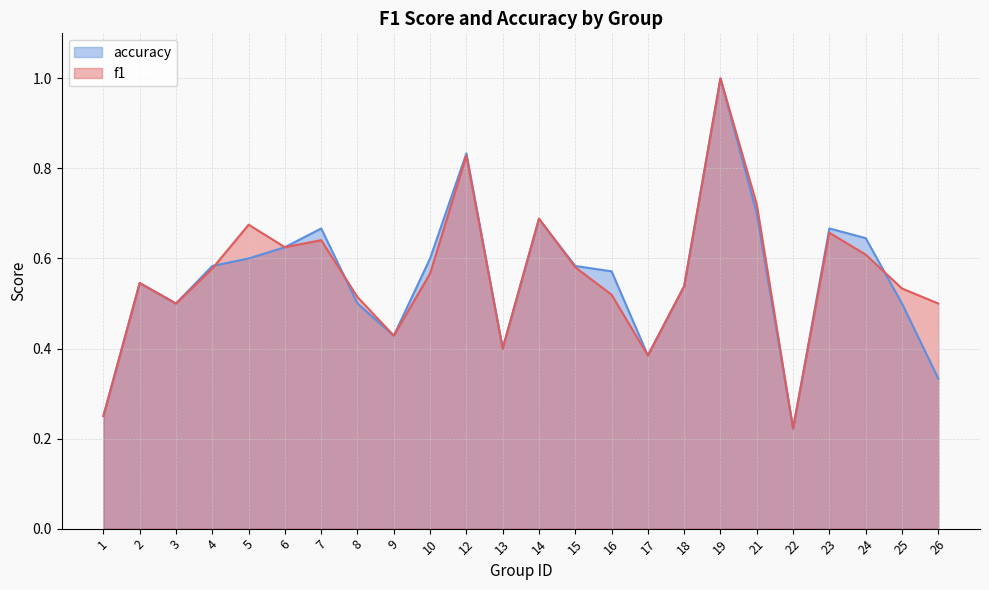

At how many categories does at least one series exceed 0?

24